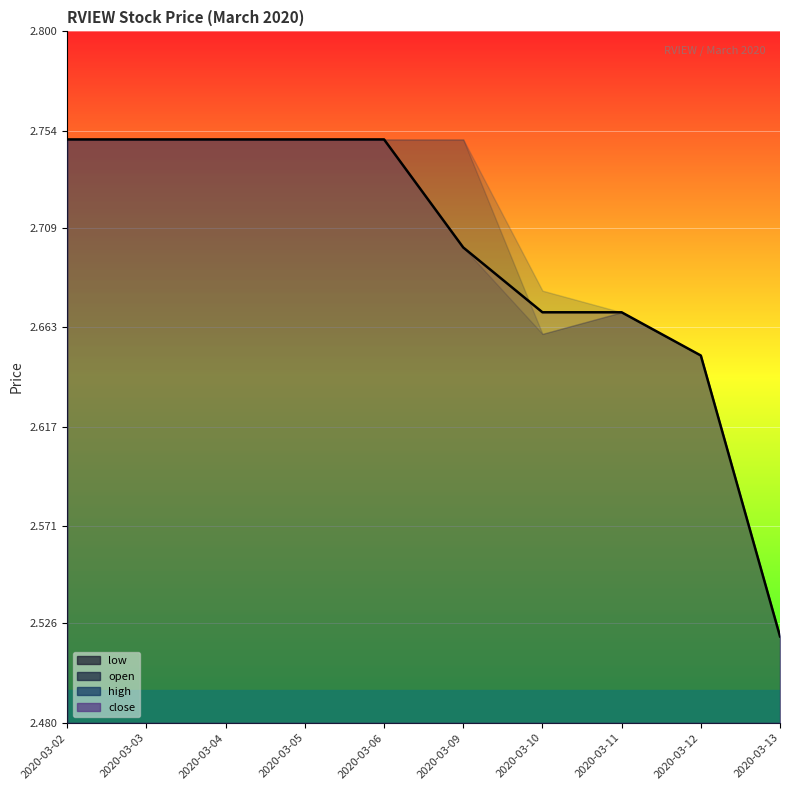

Which has a higher value, 2020-03-10 or 2020-03-12?

2020-03-10